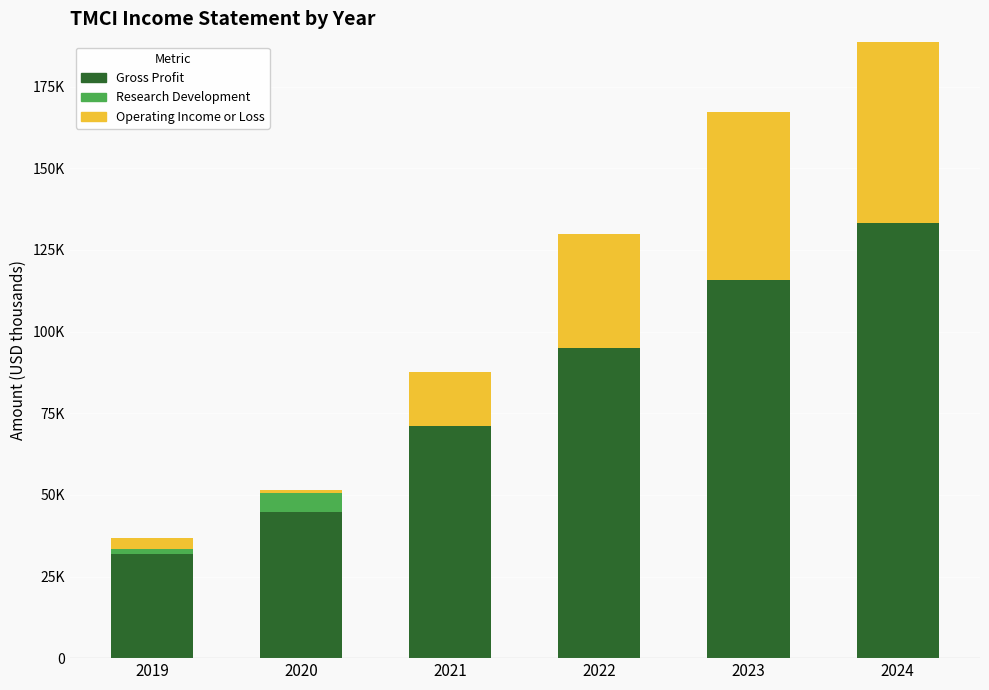

Which category has the highest value across all series?

2024